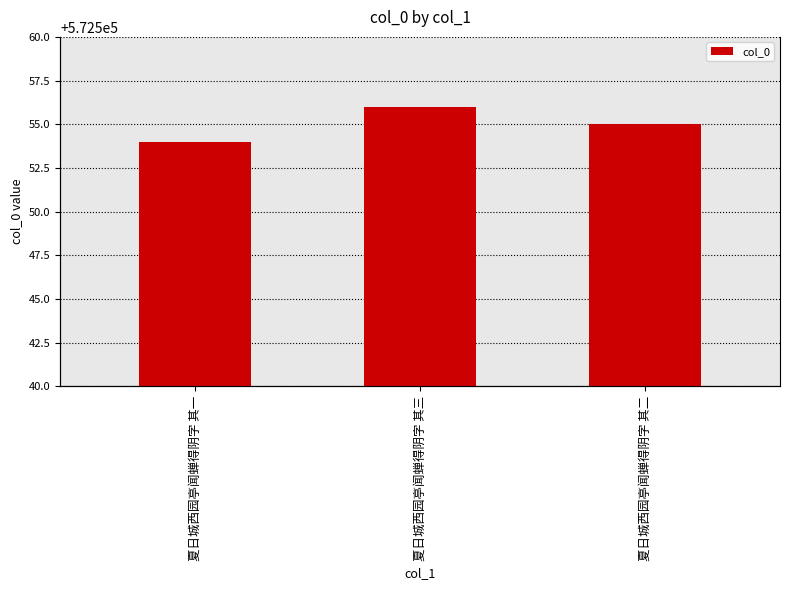

What is the difference between the maximum and minimum values?

2